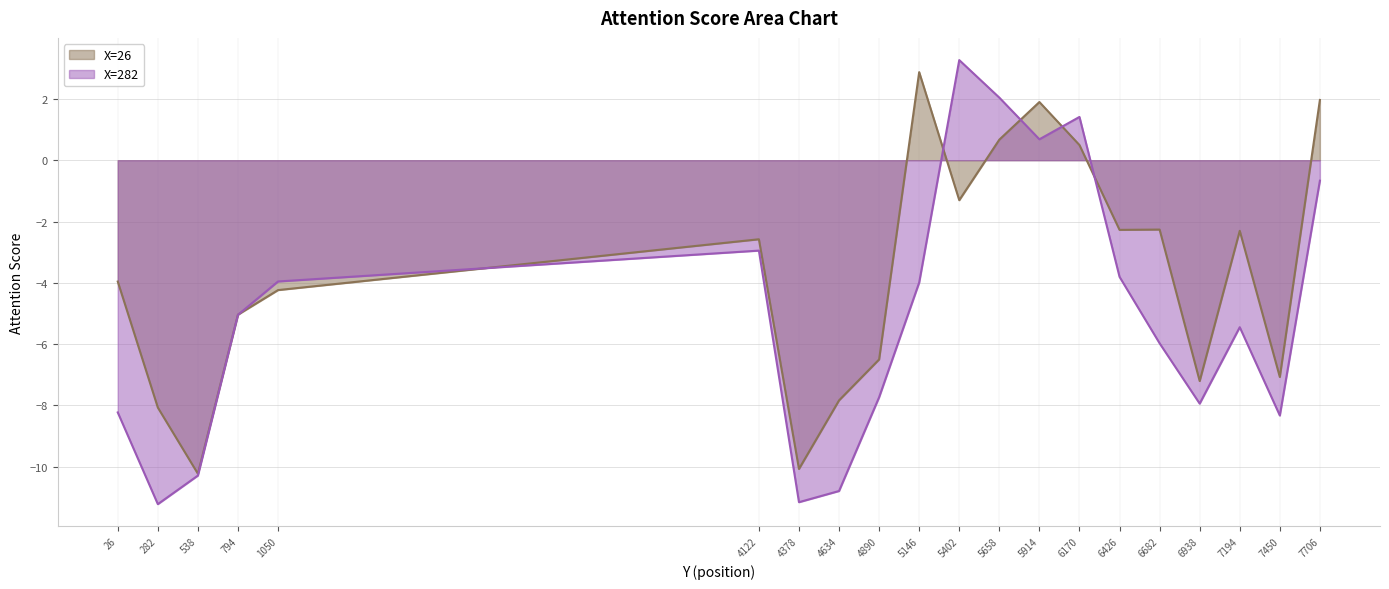

What is the sum of the X=26 values at 4378 and 1050?

-14.3